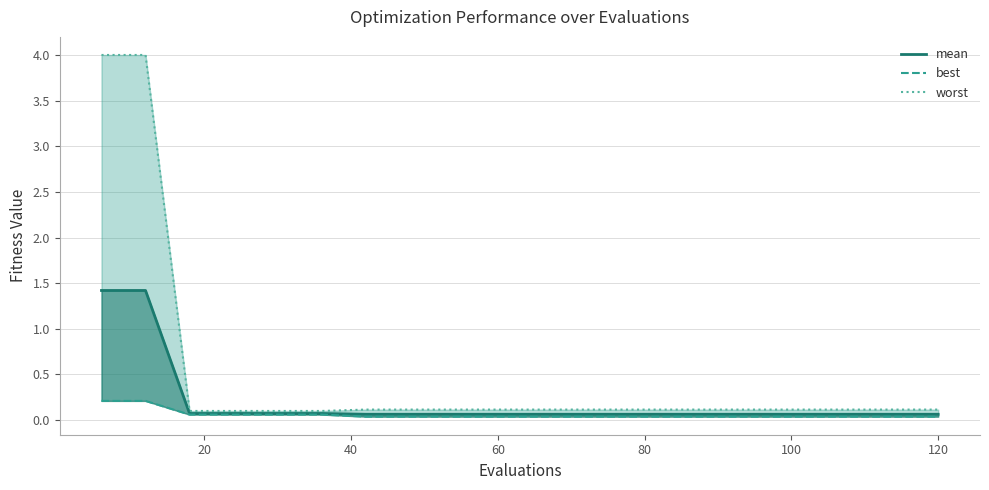

The value of worst at 120 is 0.1. True or false?

True